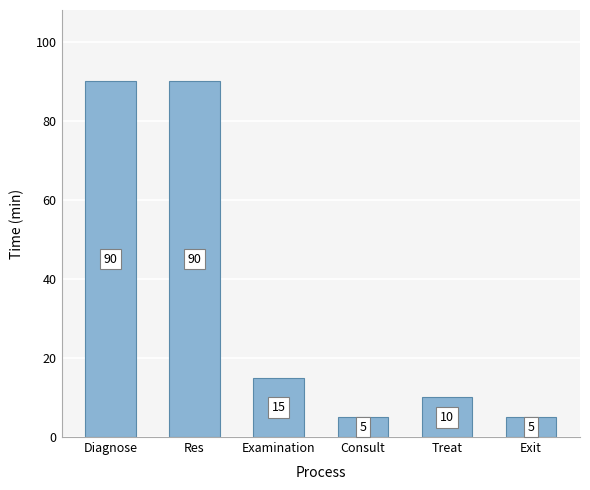

True or false: the data shows 5 at Exit.

True